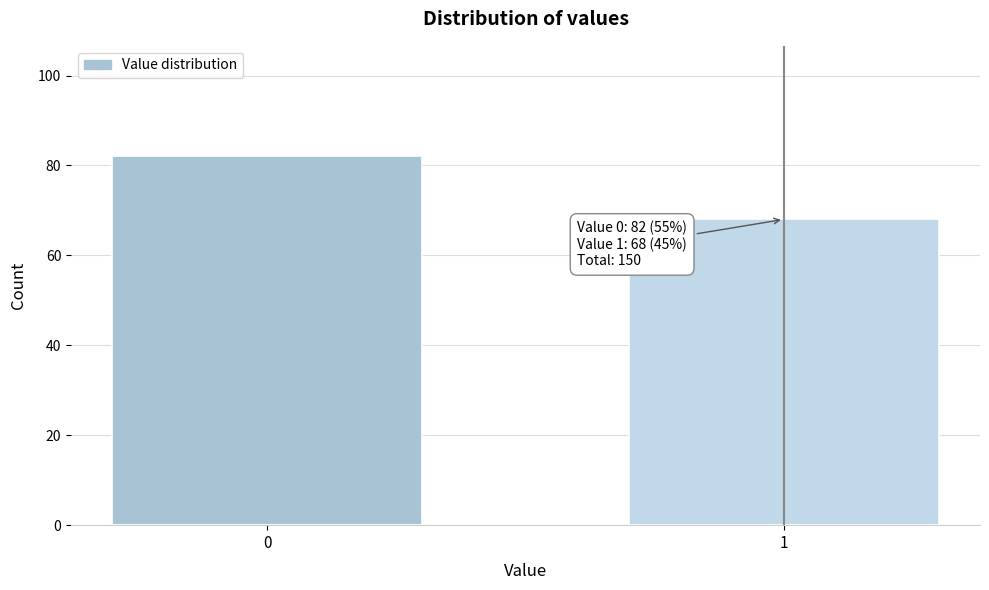

Reading left to right, list all the values displayed in this chart.

0=82	1=68